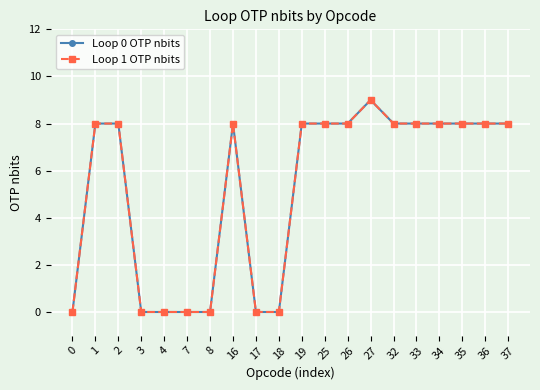

Reading left to right, list all the values displayed in this chart.

Loop 0 OTP nbits: 0=0	1=8	2=8	3=0	4=0	7=0	8=0	16=8	17=0	18=0	19=8	25=8	26=8	27=9	32=8	33=8	34=8	35=8	36=8	37=8
Loop 1 OTP nbits: 0=0	1=8	2=8	3=0	4=0	7=0	8=0	16=8	17=0	18=0	19=8	25=8	26=8	27=9	32=8	33=8	34=8	35=8	36=8	37=8